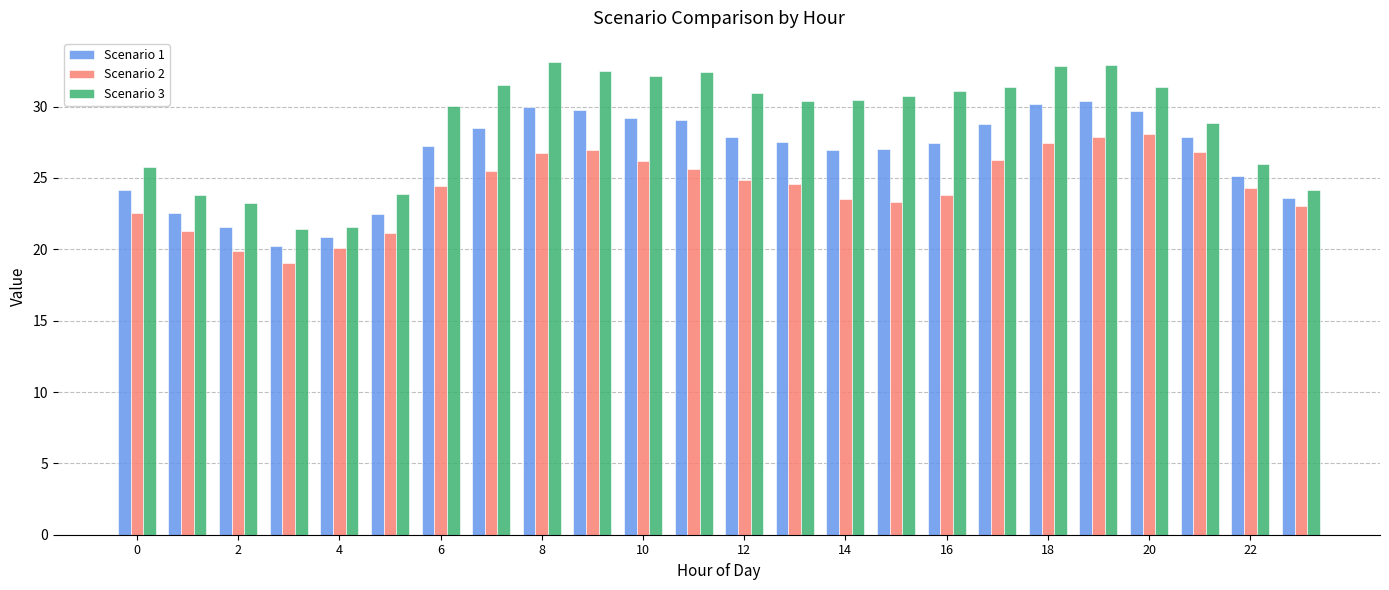

Which series has the largest total across all categories?

Scenario 3